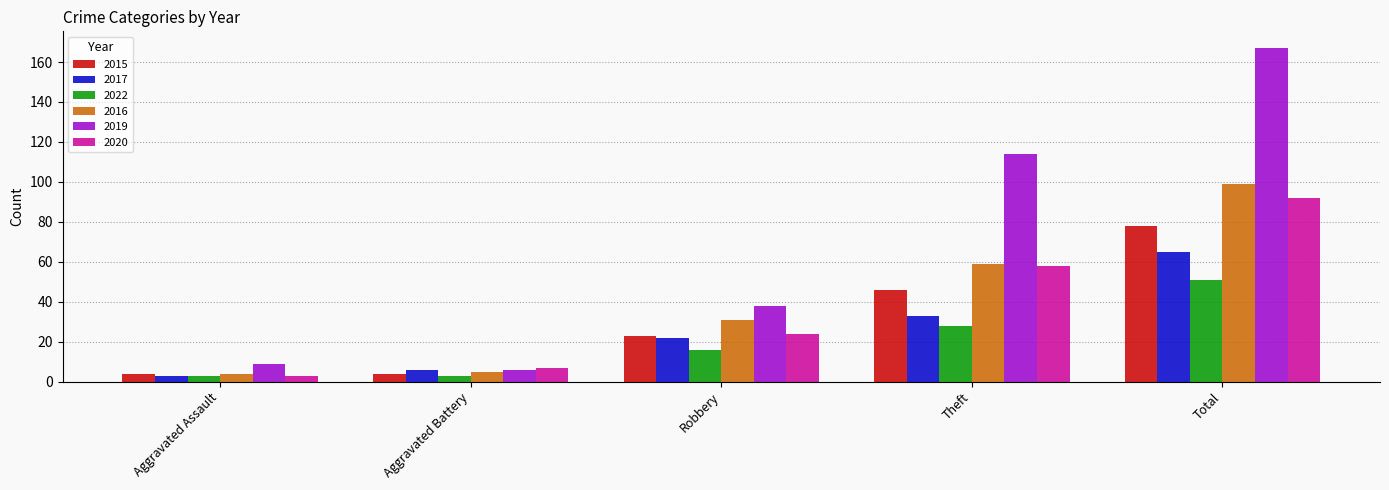

What is the value of the 2020 bar at the 4th from the left?

58